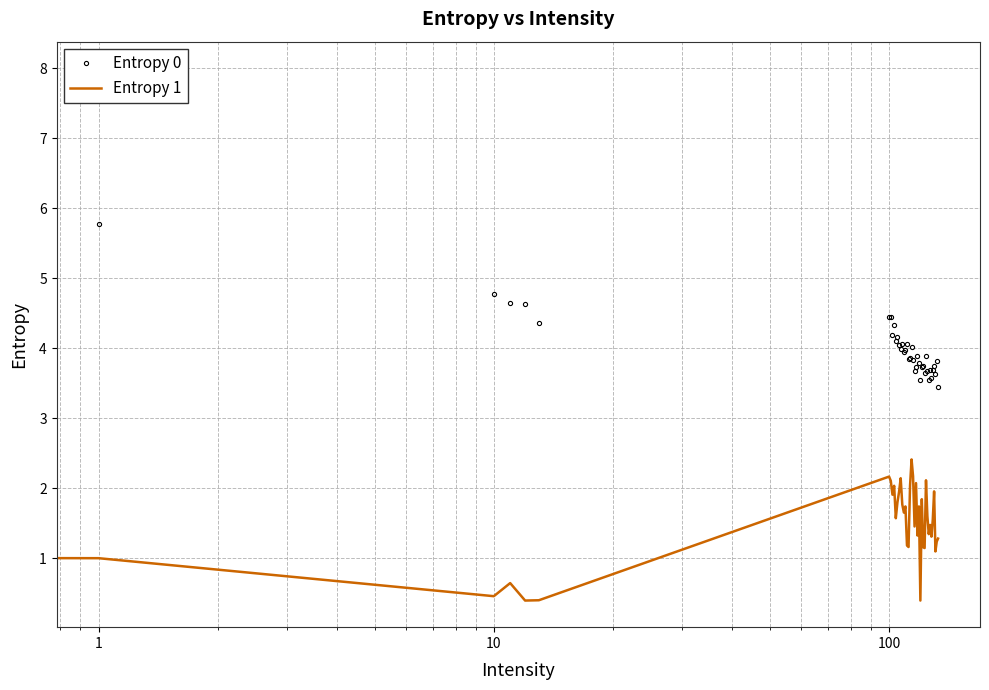

What are all the series names shown in the legend?

Entropy 0, Entropy 1